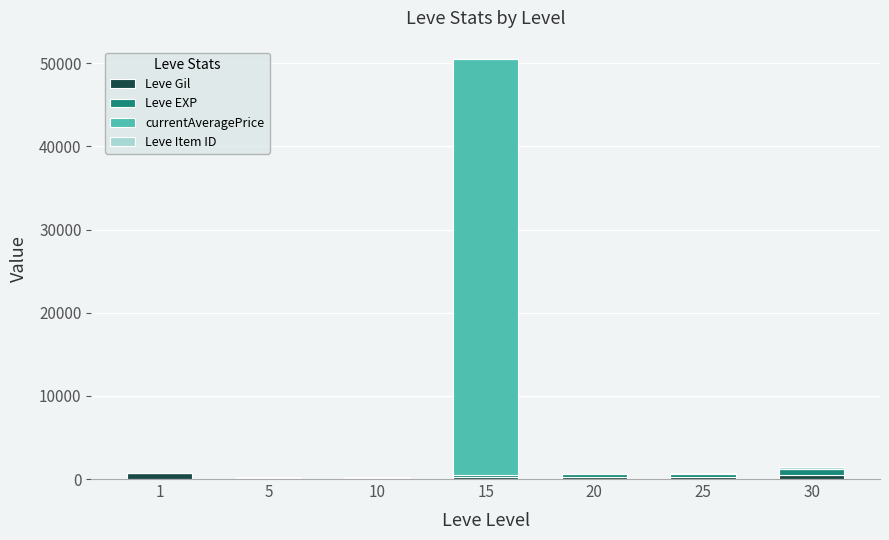

The value of Leve Item ID at 20 is 67.2. True or false?

False